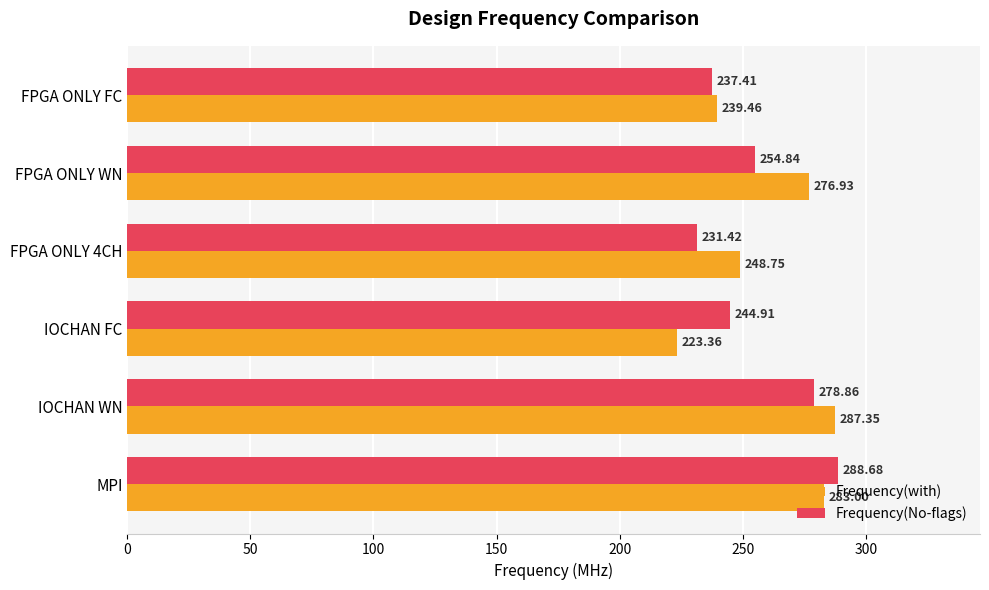

Which series has the widest spread of values?

Frequency(with)